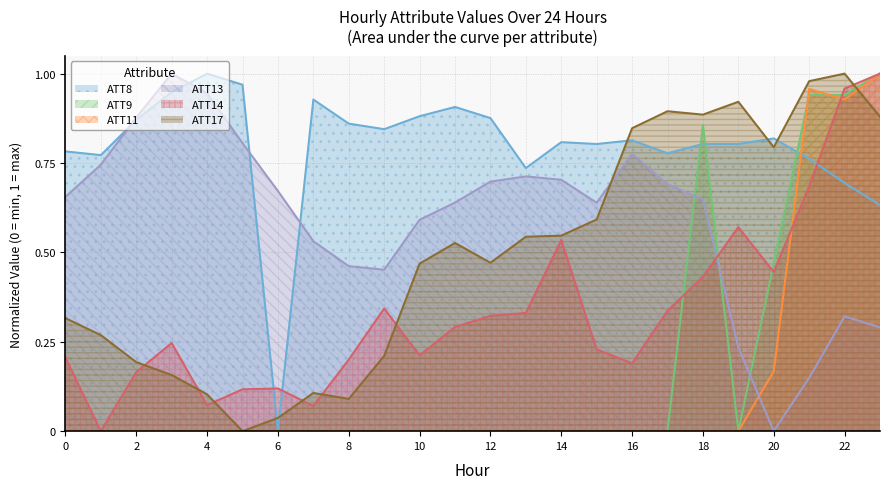

How many interior local valleys does the ATT17 series have?

5